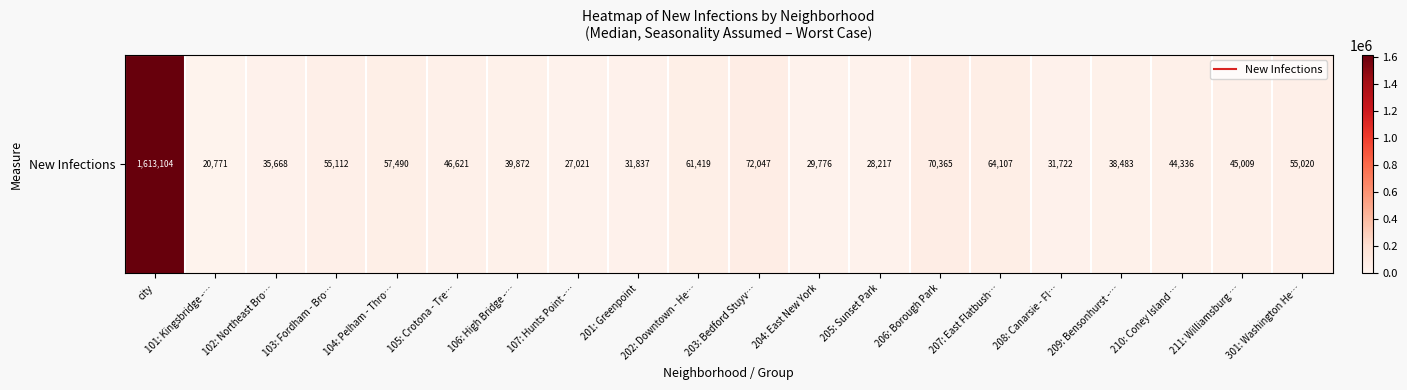

The chart shows a value of 29776.3 at 204: East New York. True or false?

True